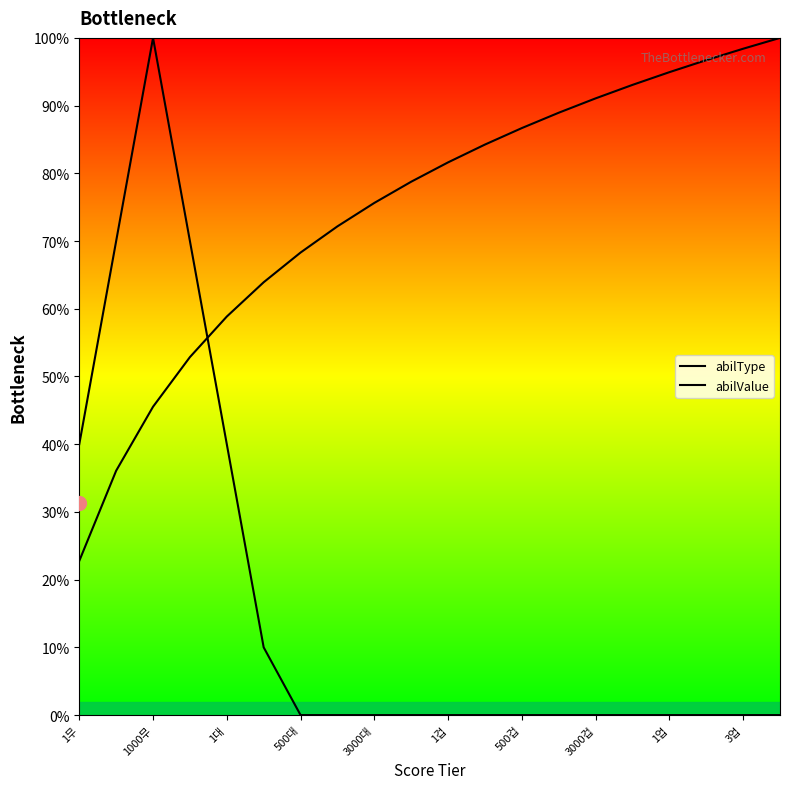

How many lines are shown in the chart?

2